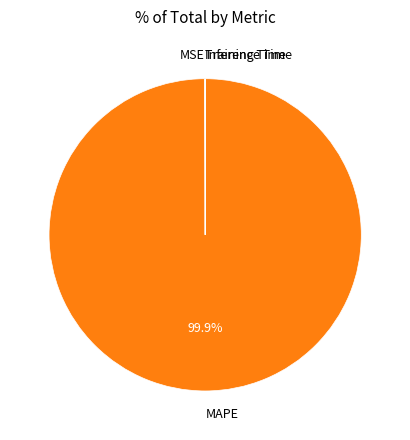

To the nearest percent, what is the difference between the largest and smallest slice percentages?

100%